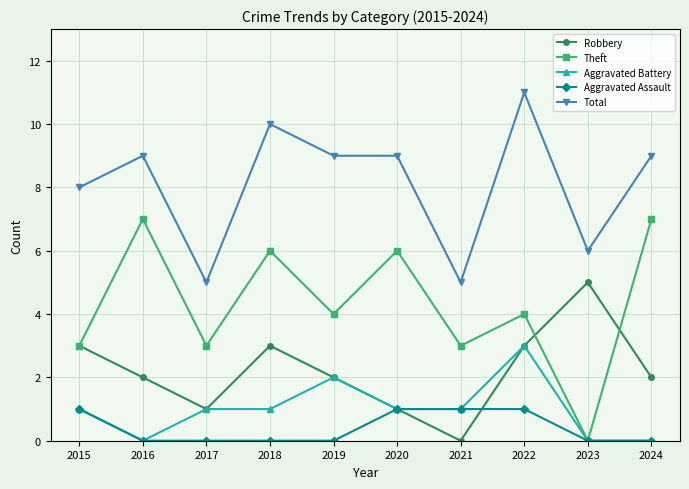

Which series changed the most between 2017 and 2019?

Total